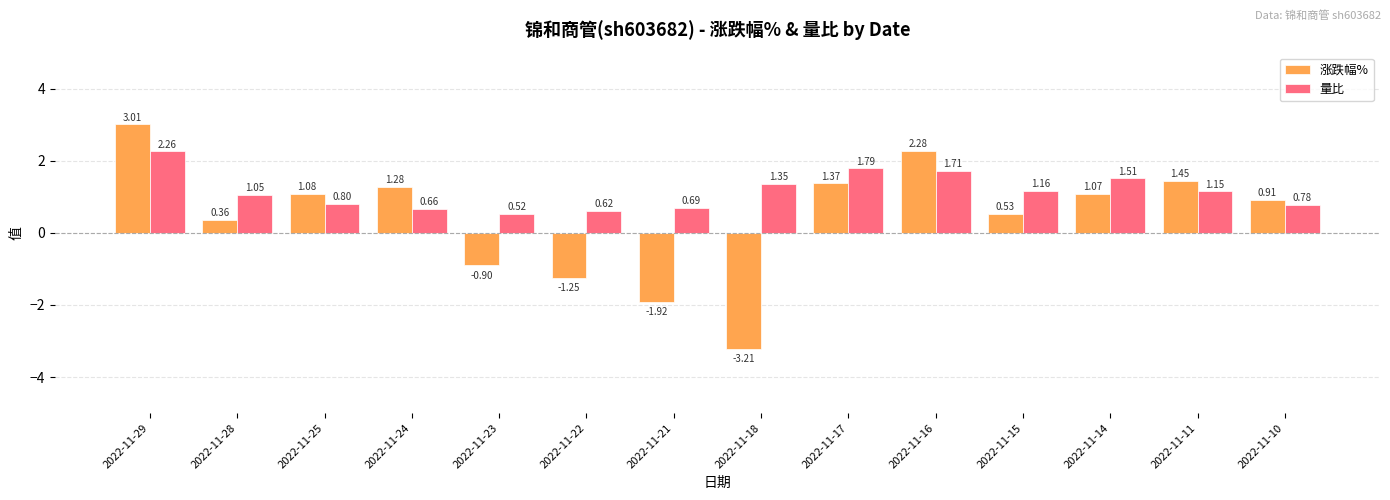

Rank the series by their average value, from lowest to highest.

涨跌幅%, 量比